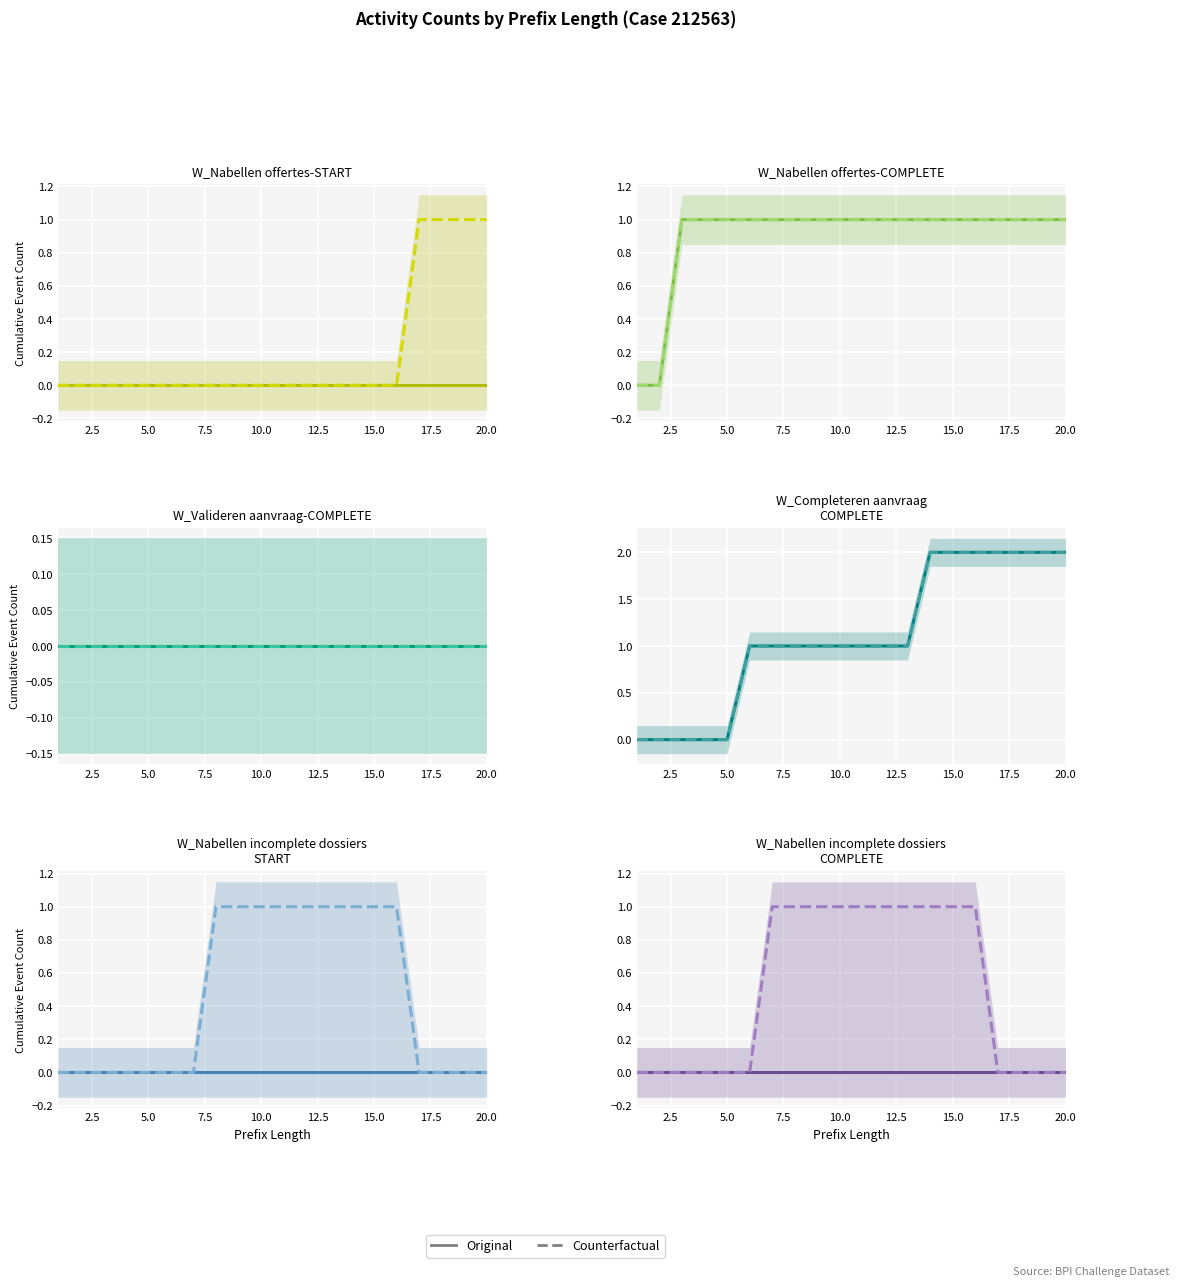

What is the label of the 2nd point from the left?

2.5